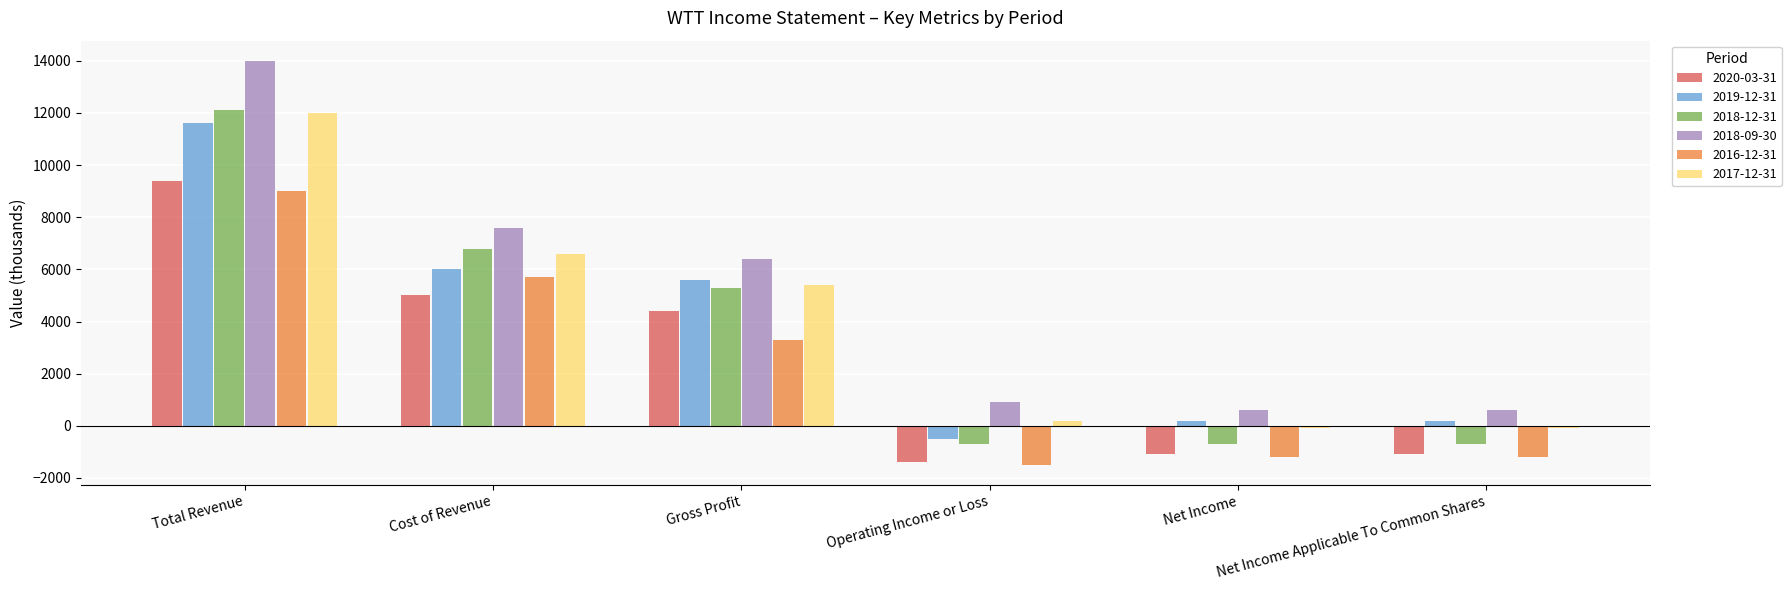

What is the label of the 2nd bar from the left?

Cost of Revenue